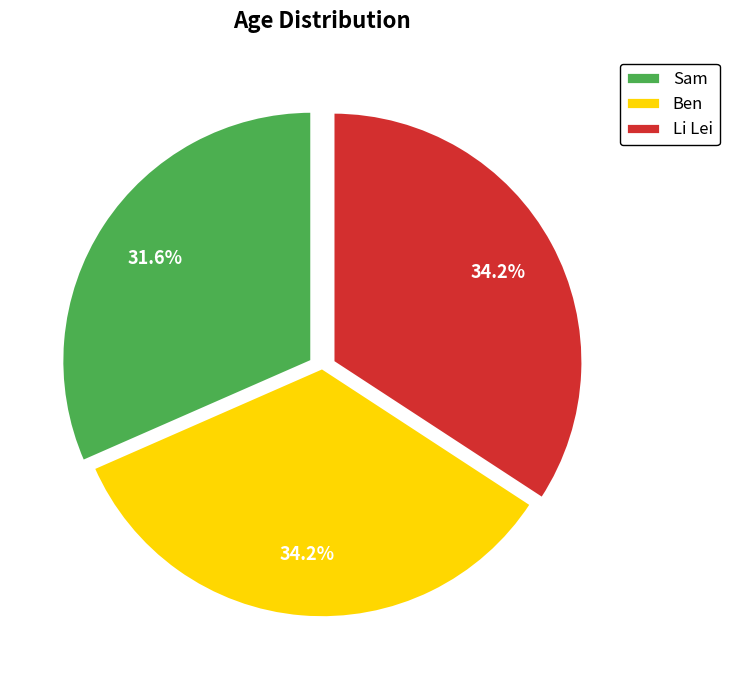

True or false: Ben accounts for 28% of the total.

False